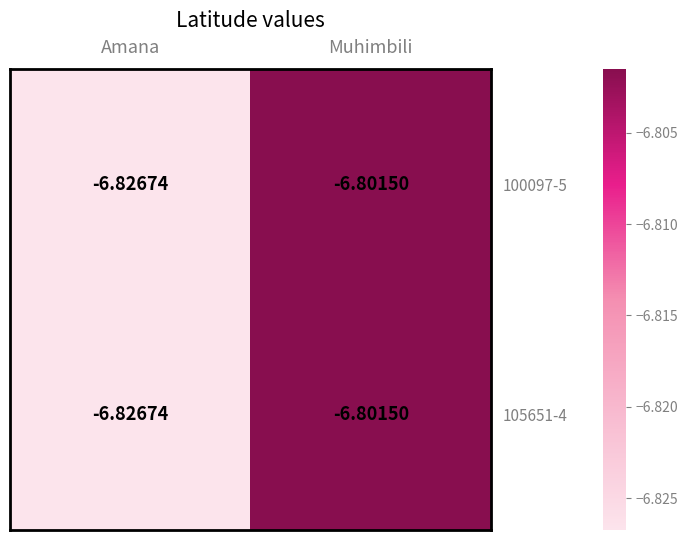

What is the maximum value shown in the chart?

-6.8